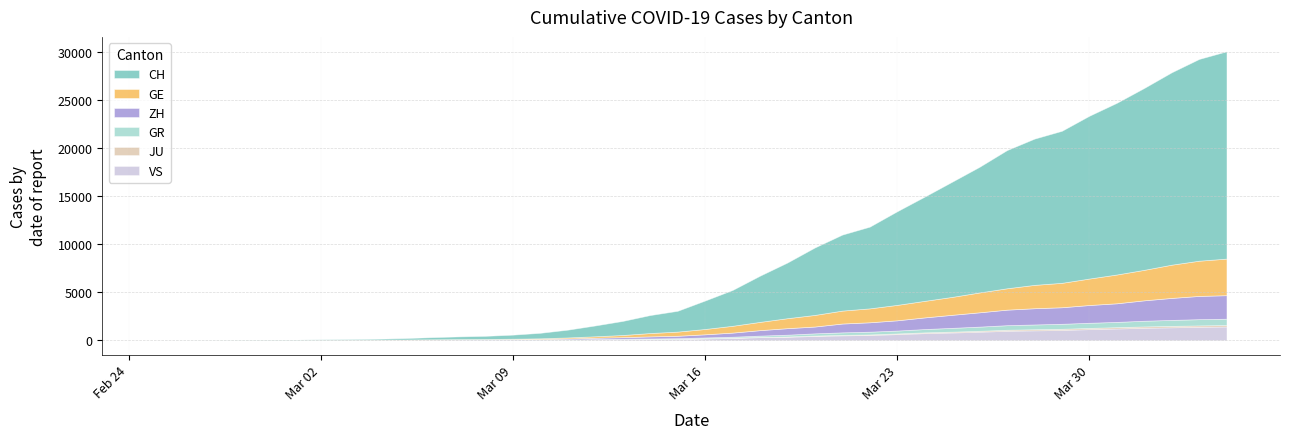

The value of VS at 2020-03-16 is 172. True or false?

True